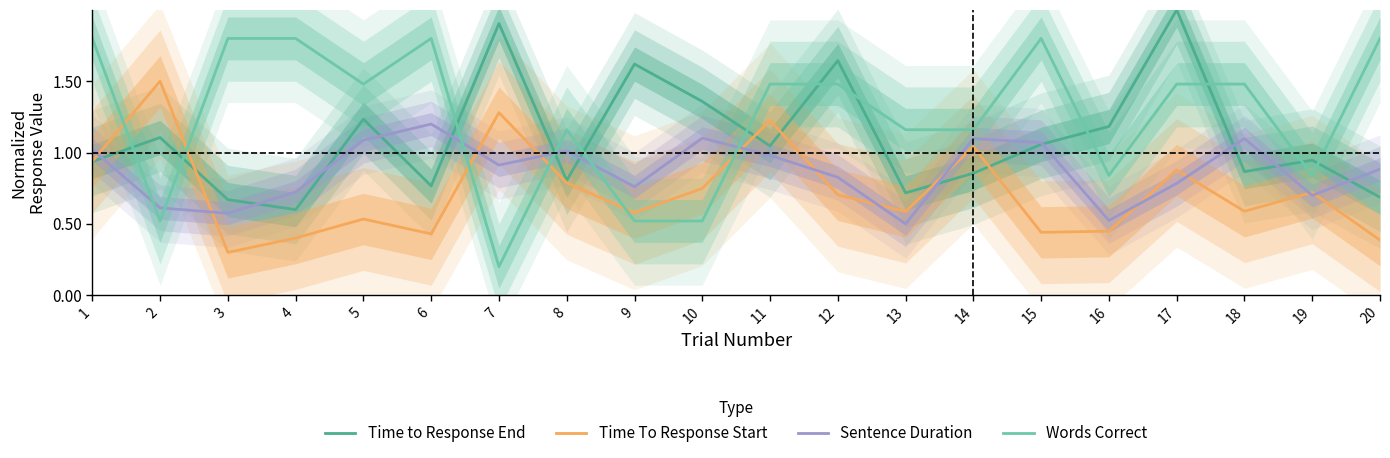

Is this an area chart (filled region under the line)?

No